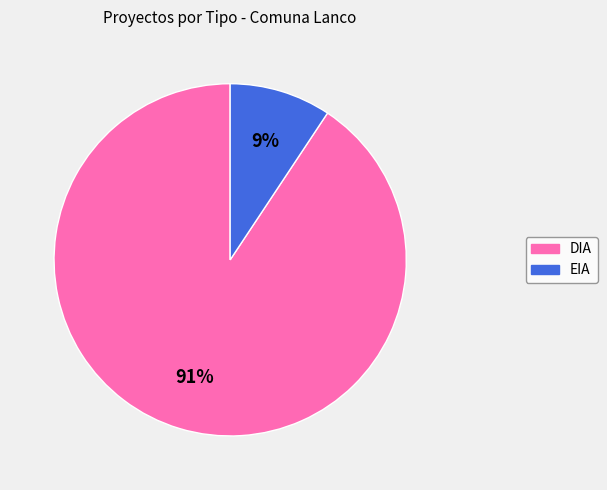

Rank the categories by value from highest to lowest.

DIA, EIA